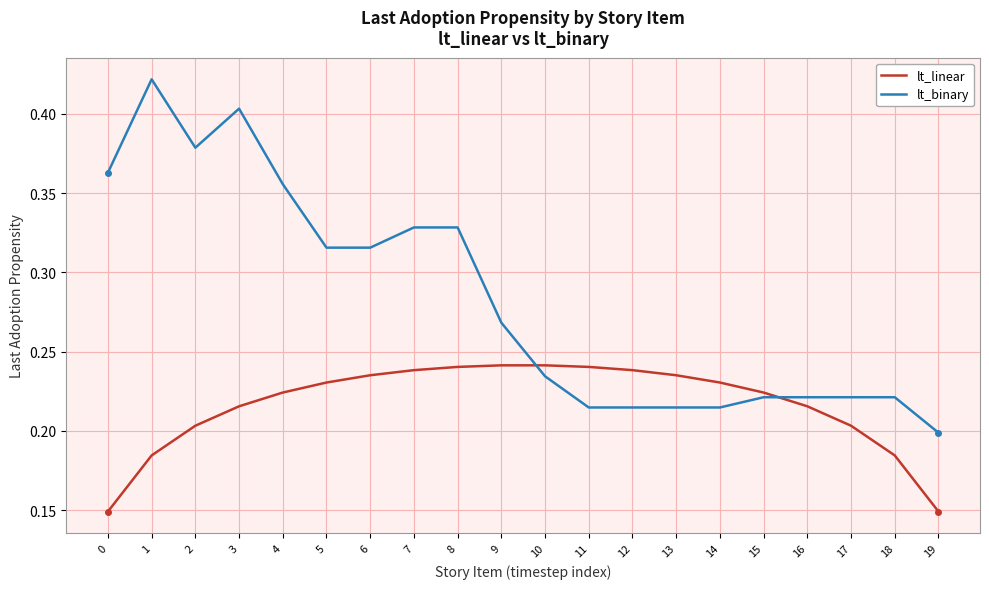

Count the lt_binary values in the range 0 to 1.

20